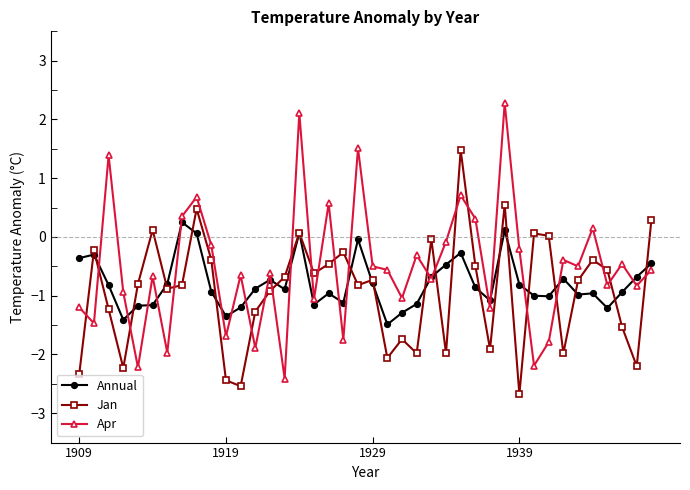

Which series ends up on top after the final intersection of Annual and Apr?

Annual